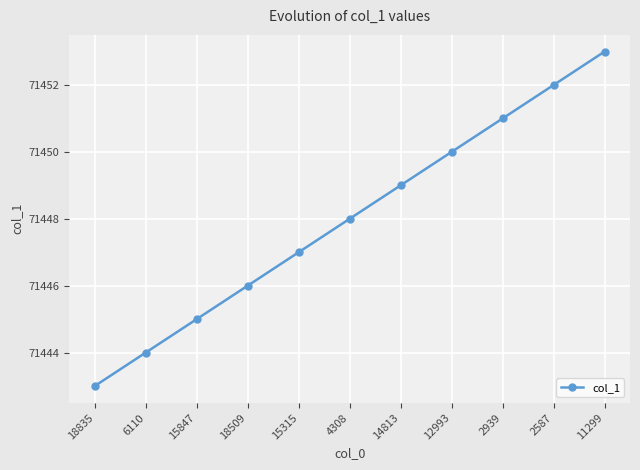

Reading right to left, transcribe all the data shown in this chart.

71453	71452	71451	71450	71449	71448	71447	71446	71445	71444	71443